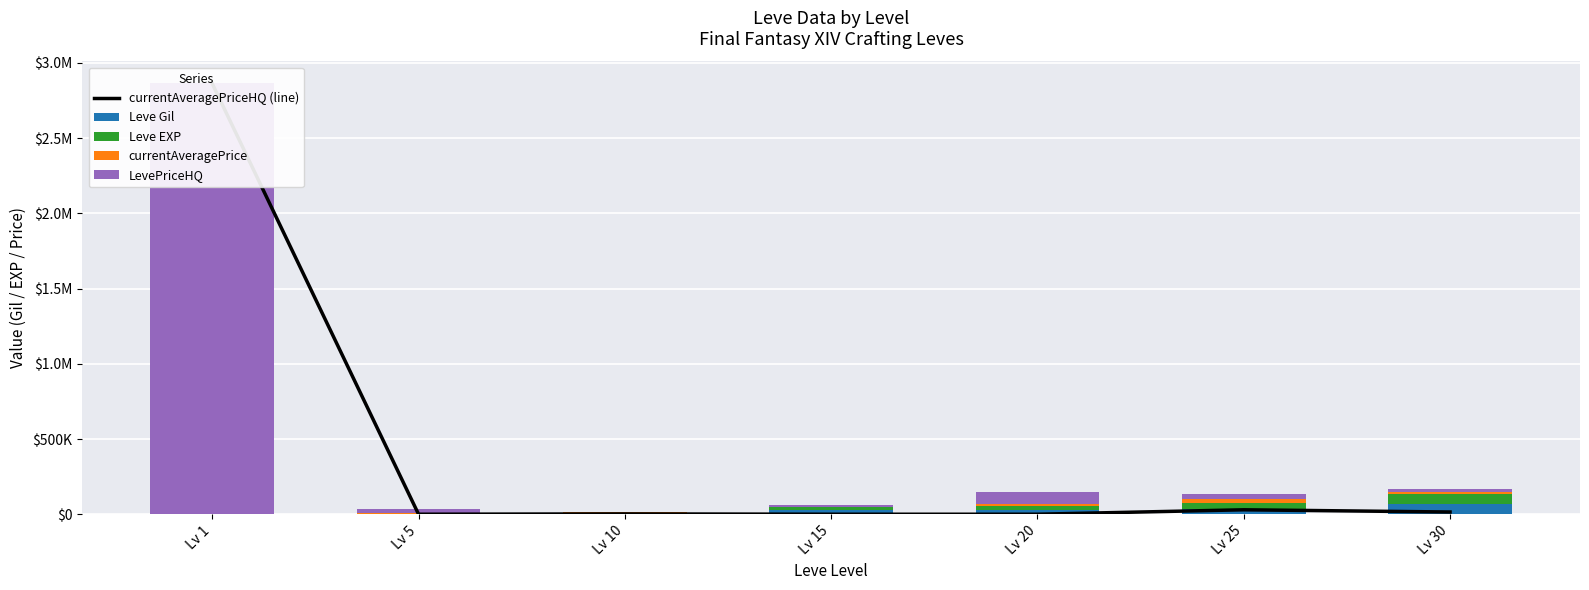

What is the sum of all LevePriceHQ values?

3039861